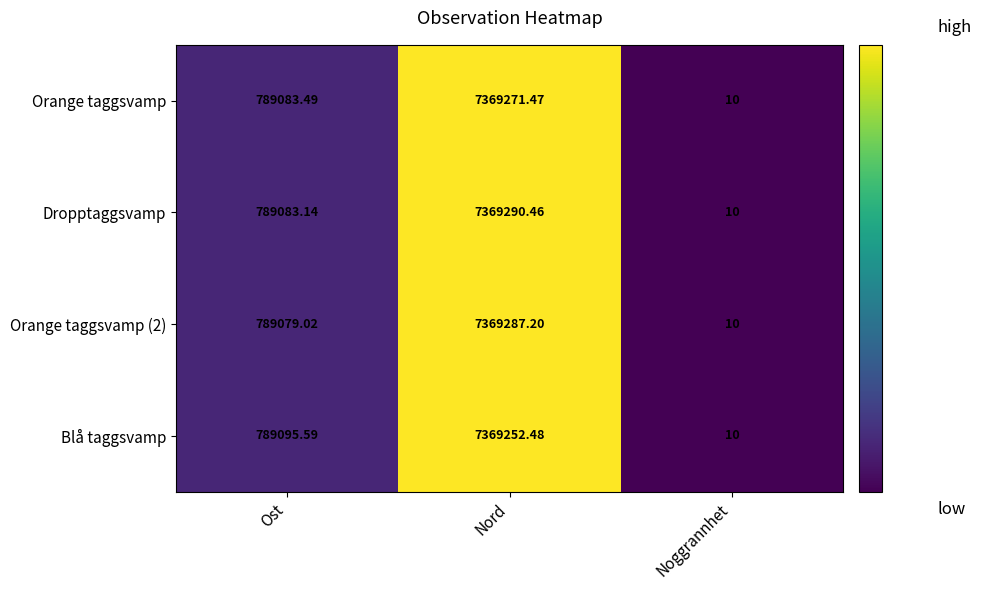

Which series has the largest range (max minus min)?

Dropptaggsvamp